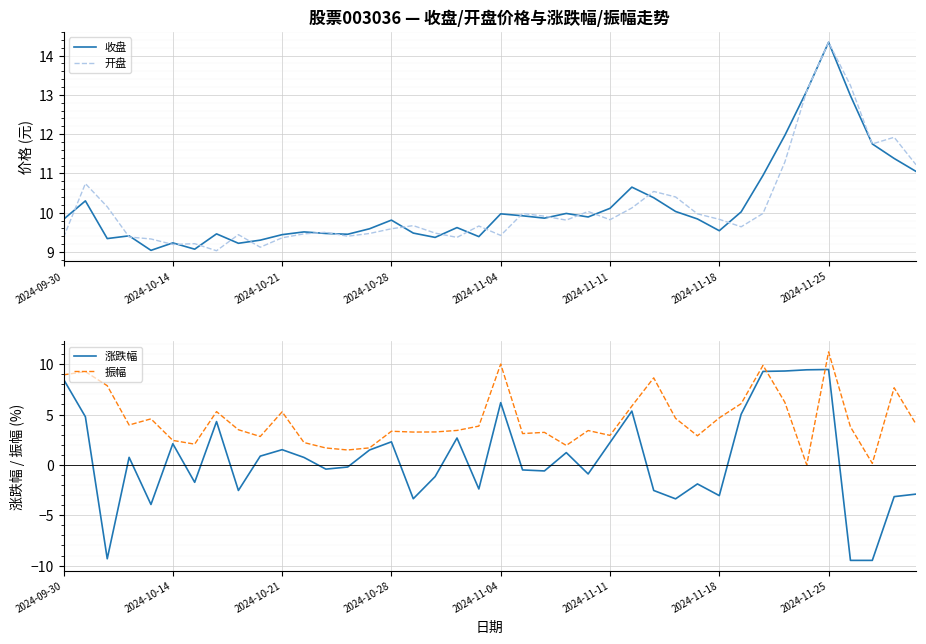

What is the minimum value for 收盘?

9.0